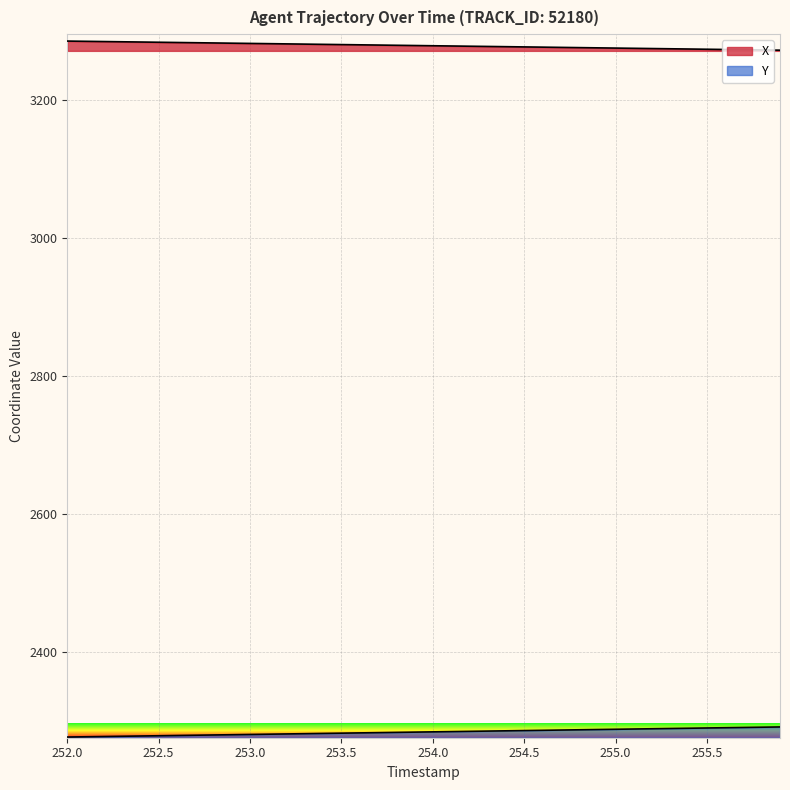

How many lines are shown in the chart?

2